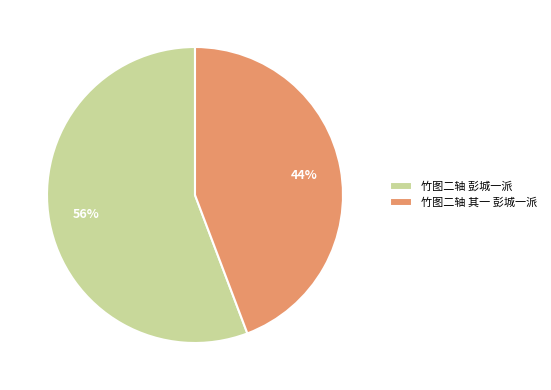

To the nearest percent, what is the difference between the 竹图二轴 彭城一派 and 竹图二轴 其一 彭城一派 slice percentages?

12%